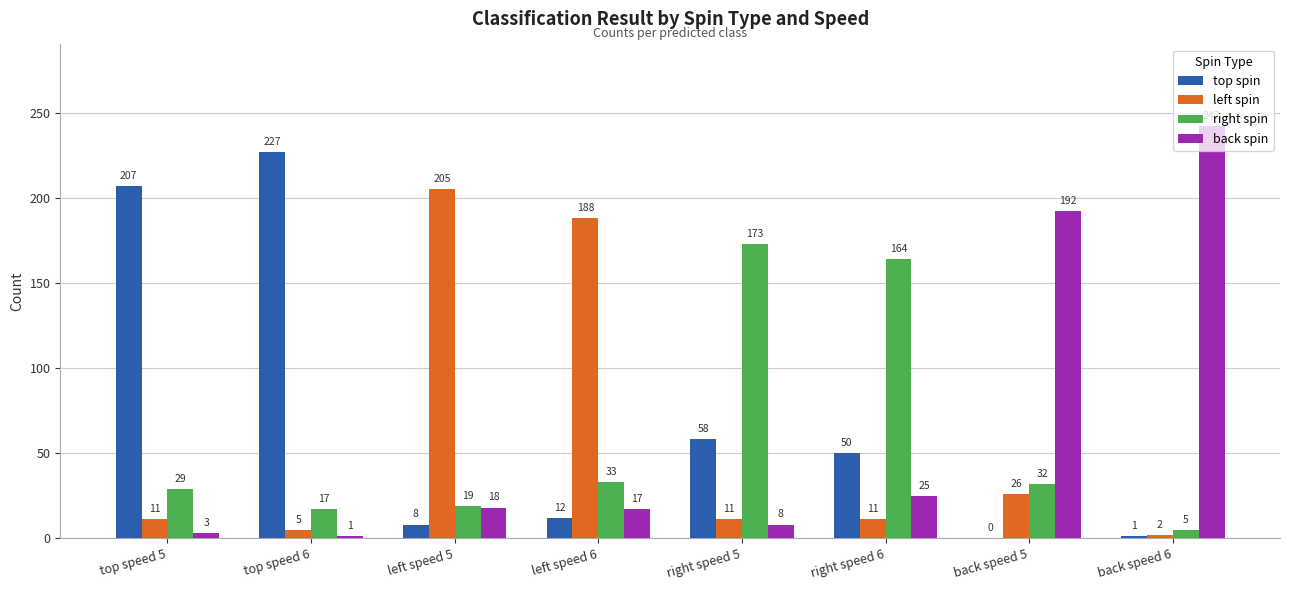

Which series has the widest spread of values?

back spin